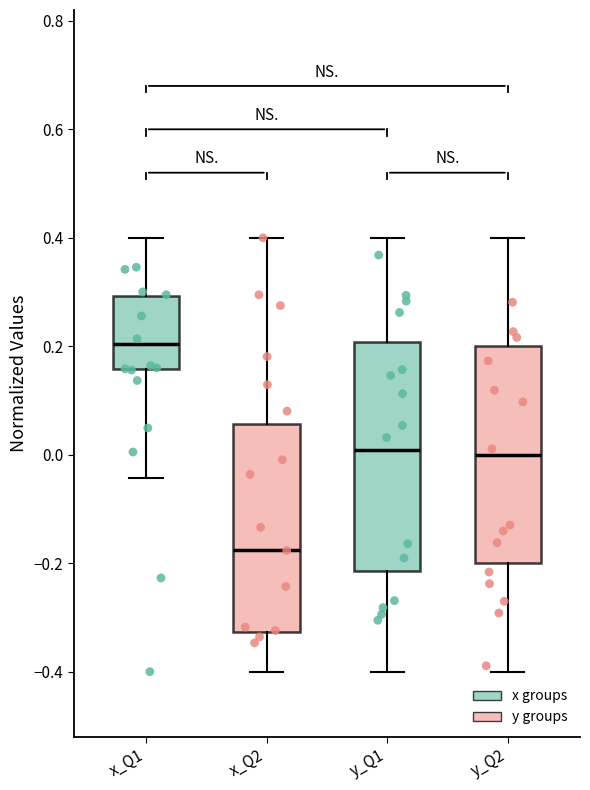

Comparing the boxes themselves (not the whiskers), which one is the tallest?

y_Q1